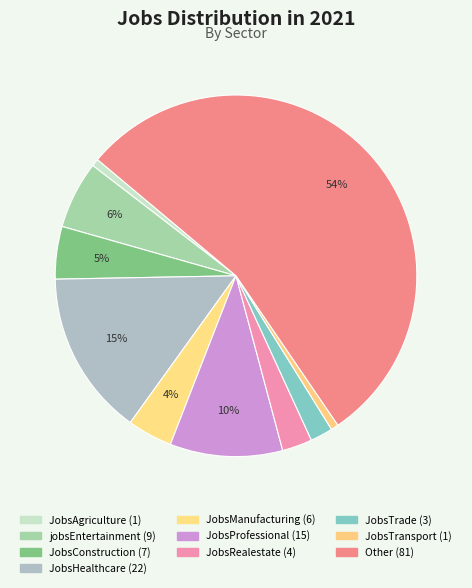

The jobsEntertainment slice represents 6% of the pie. True or false?

True